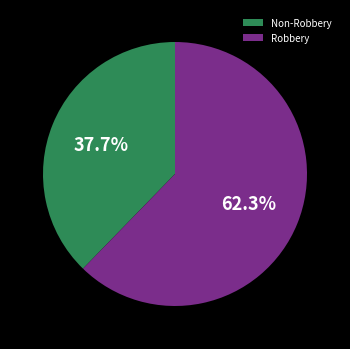

Rank the categories by value from highest to lowest.

Robbery, Non-Robbery